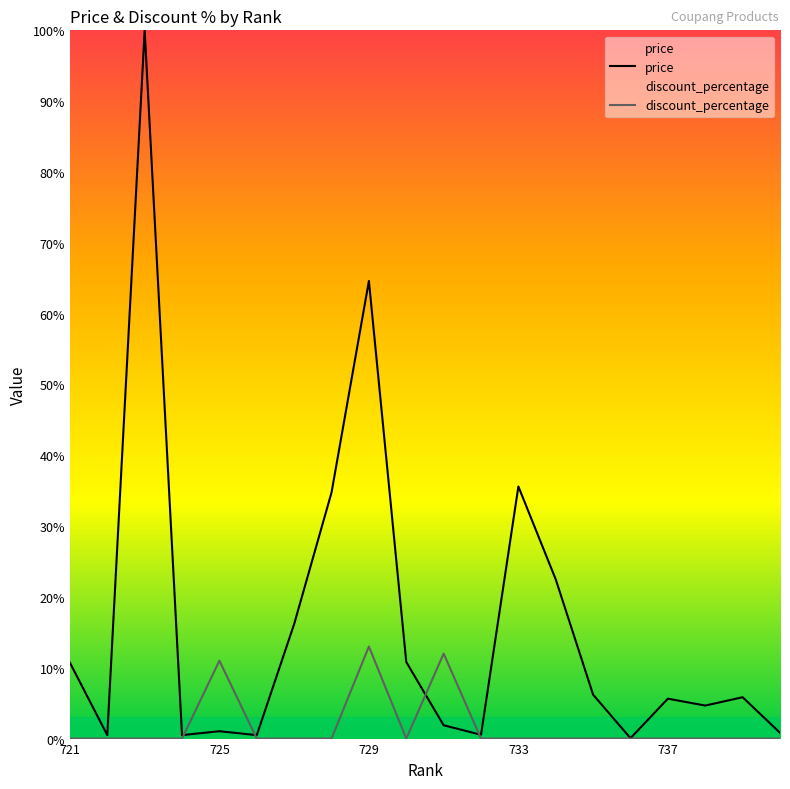

Which series has the widest spread of values?

price